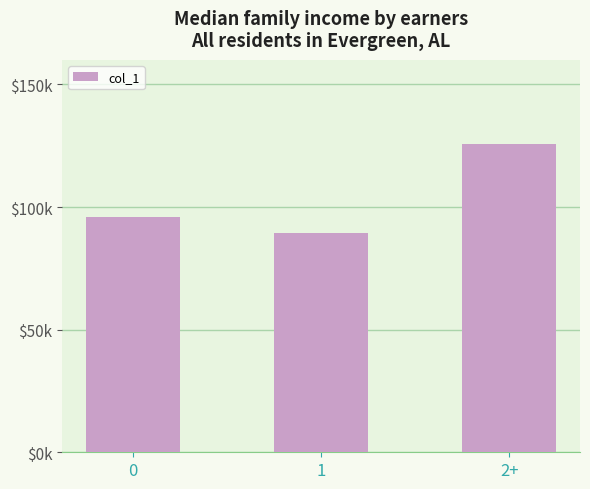

Are the bars grouped side by side (vs. stacked)?

No